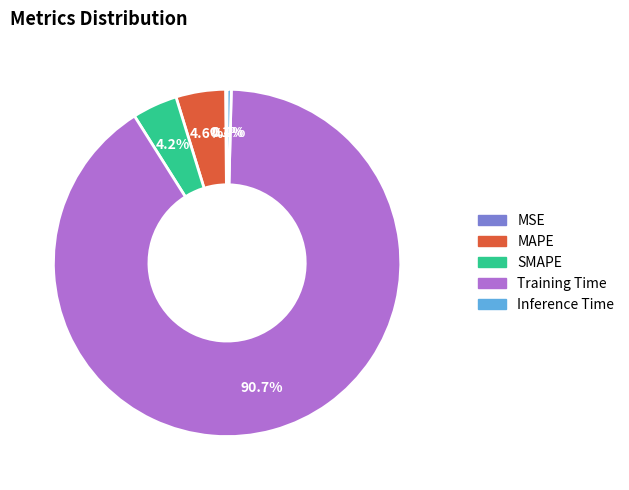

Combined, do Inference Time and Training Time account for over 50%?

Yes